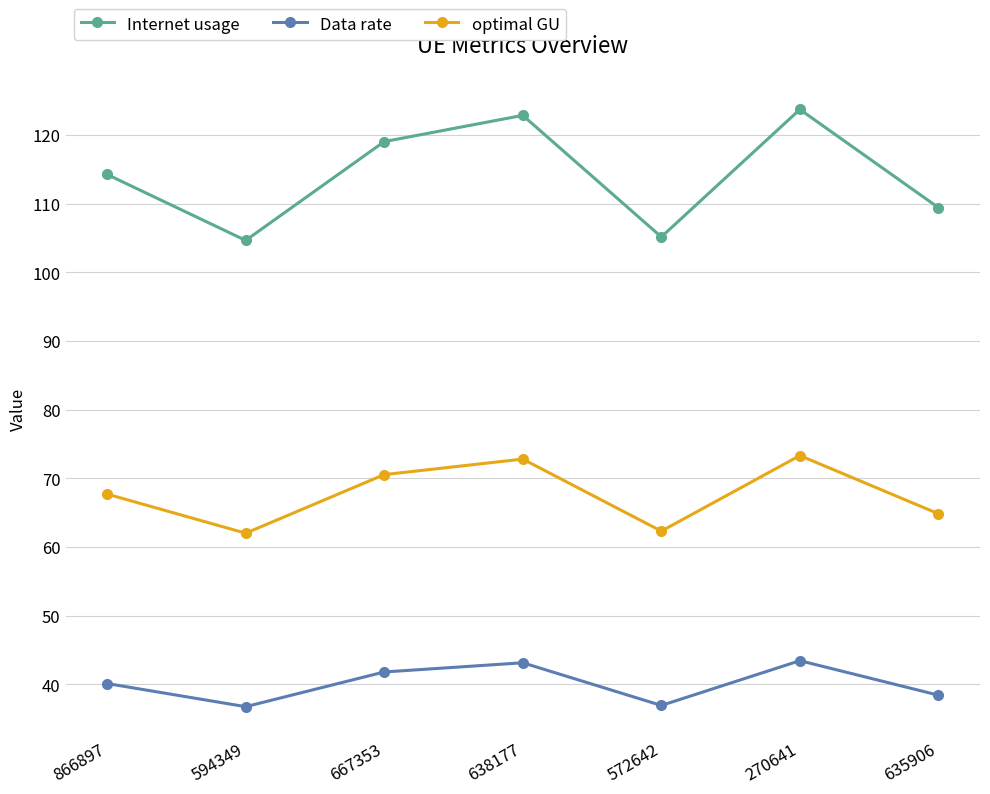

What is the greatest value displayed?

123.7